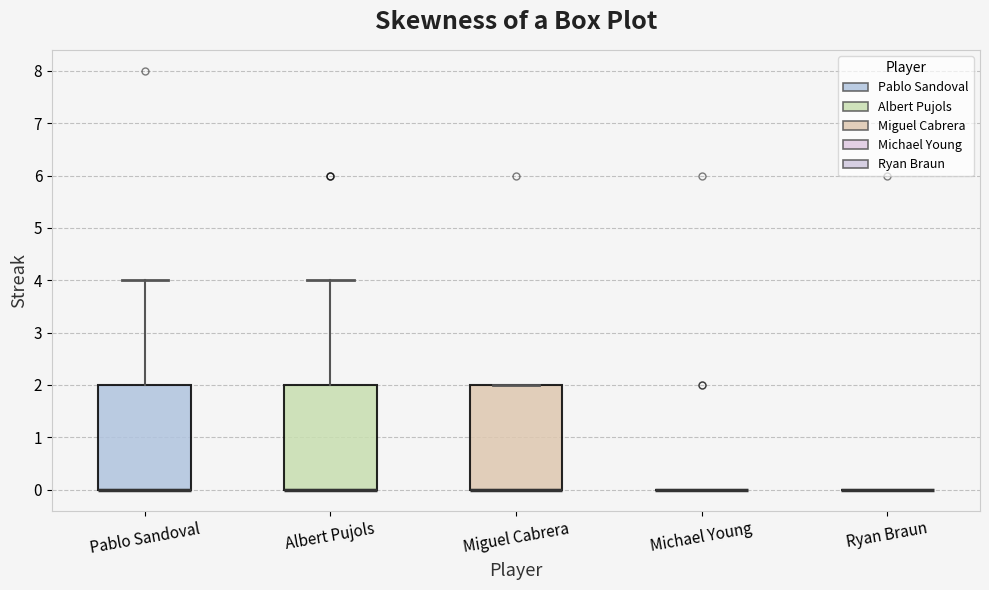

Reading left to right, read every box against the y-axis: the position of its median line, the range the box covers, and the ends of its whiskers. The values are not printed on the chart, so give them approximately, as read against the axis.

Pablo Sandoval: median 0 (drawn on the box's lower edge), box 0 to 2, whiskers 0 to 4
Albert Pujols: median 0 (drawn on the box's lower edge), box 0 to 2, whiskers 0 to 4
Miguel Cabrera: median 0 (drawn on the box's lower edge), box 0 to 2, whiskers 0 to 2
Michael Young: box collapsed to a line at 0, whiskers 0 to 0
Ryan Braun: box collapsed to a line at 0, whiskers 0 to 0